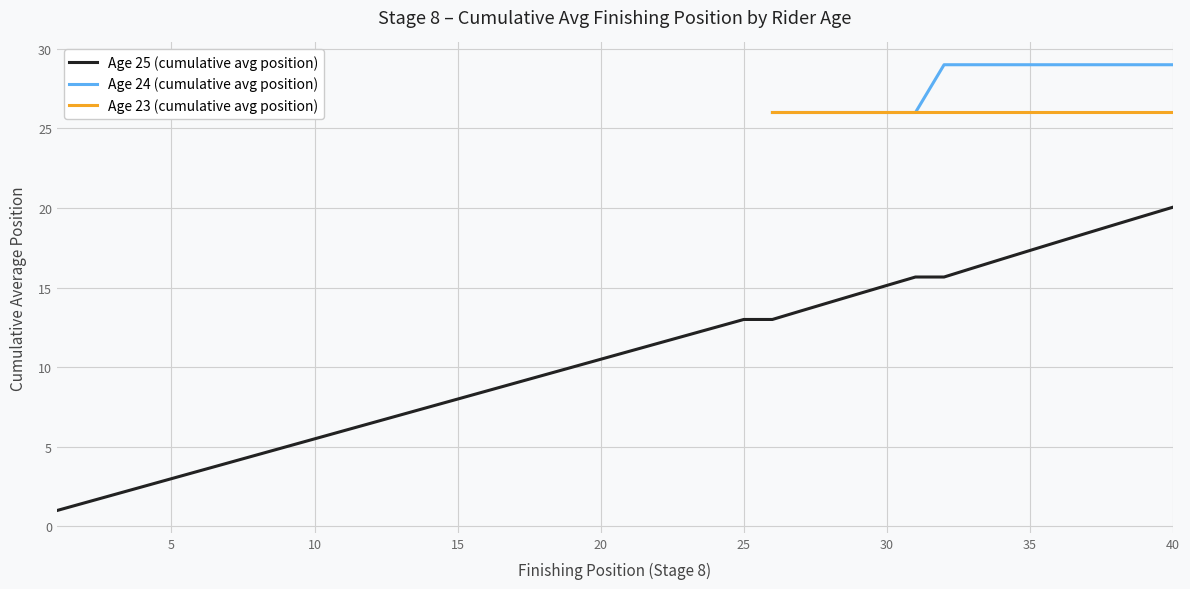

How many distinct data groups are displayed?

3